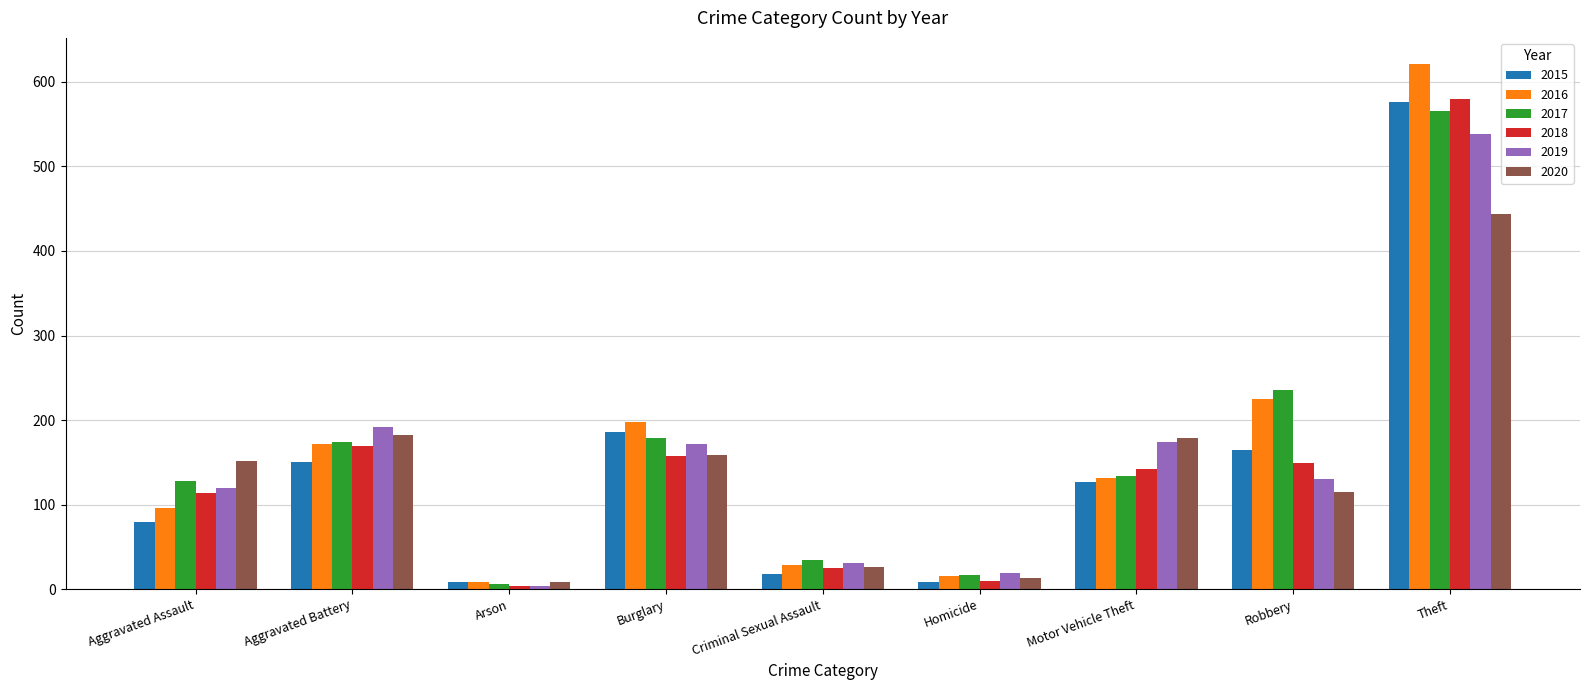

How many data points in 2018 are less than 142?

4